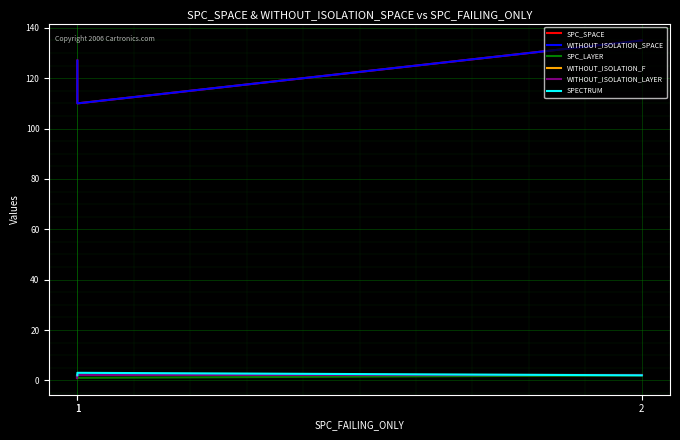

How many SPECTRUM values are between 2 and 3?

3